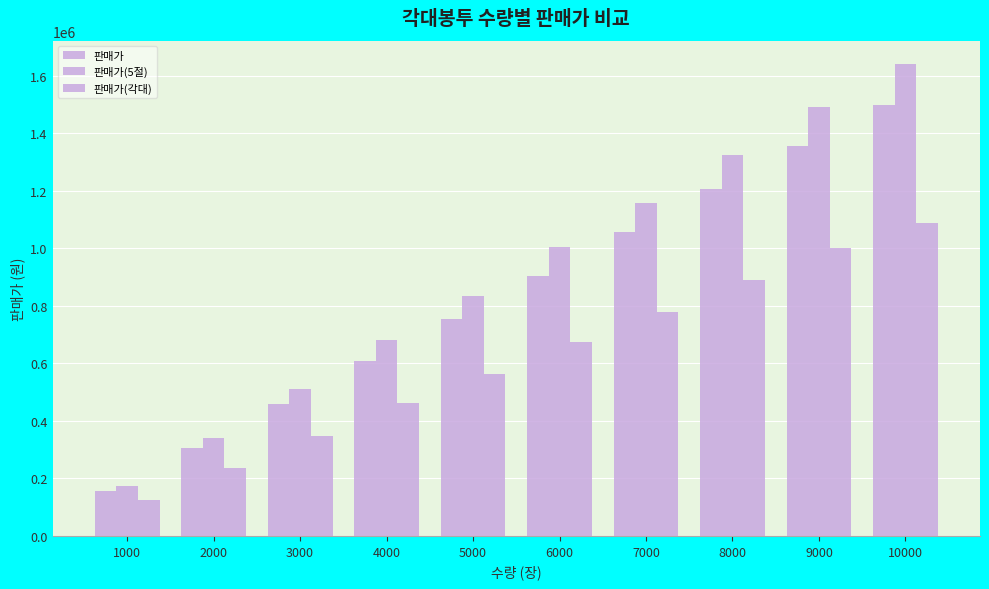

What is the sum of all 판매가 values?

8308091